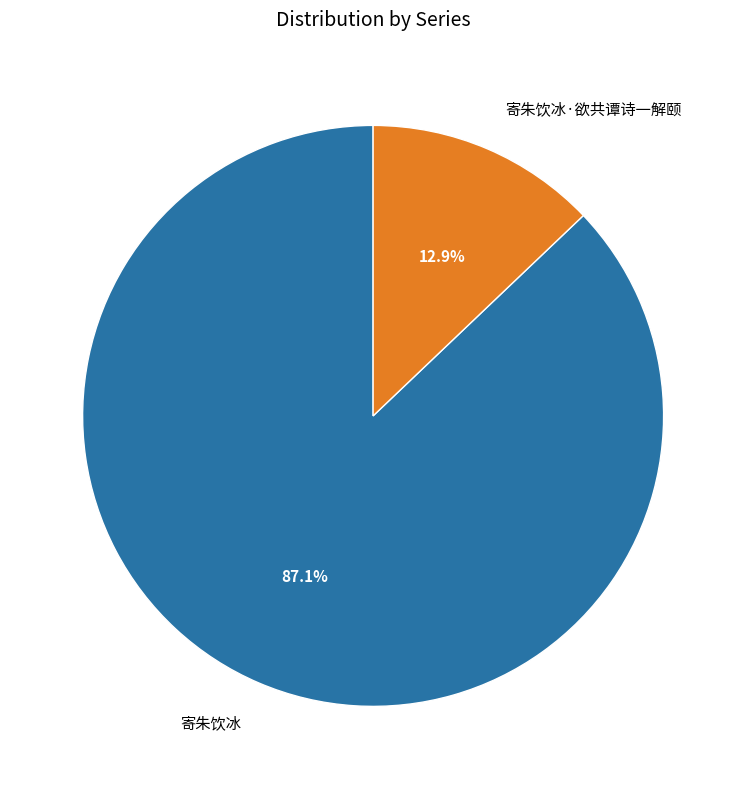

What is the majority slice?

寄朱饮冰